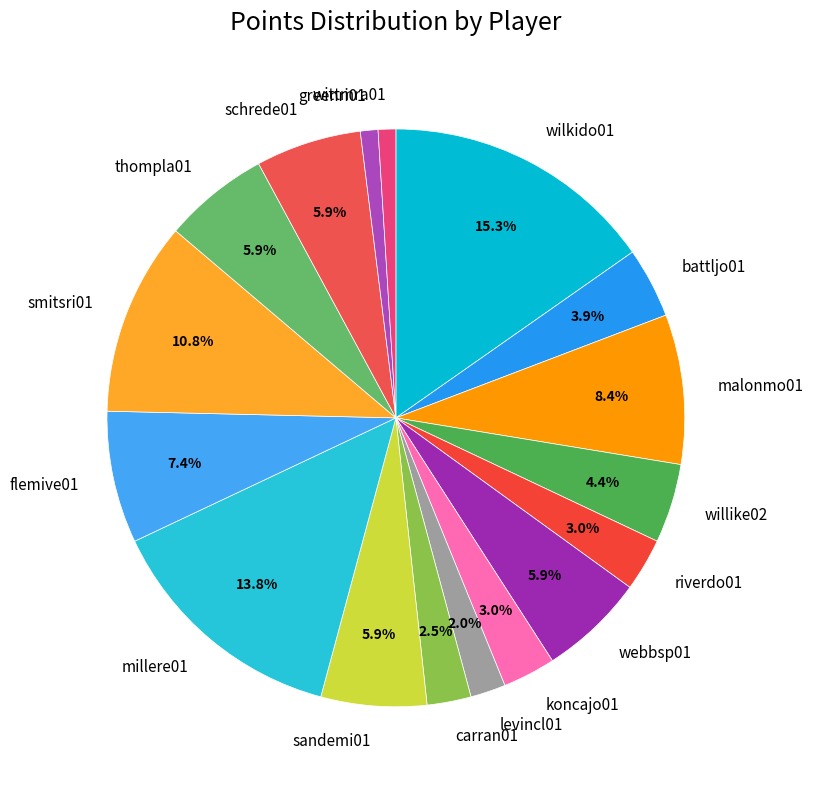

How many segments does this pie chart have?

17